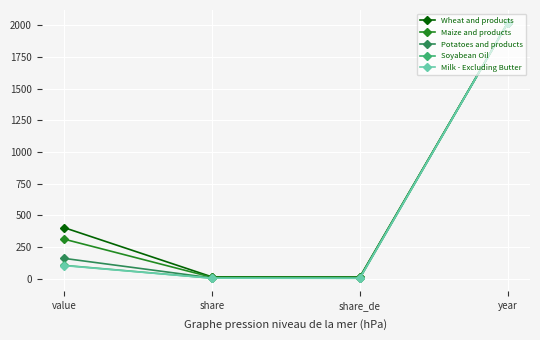

At which category is the sum across all series the highest?

year